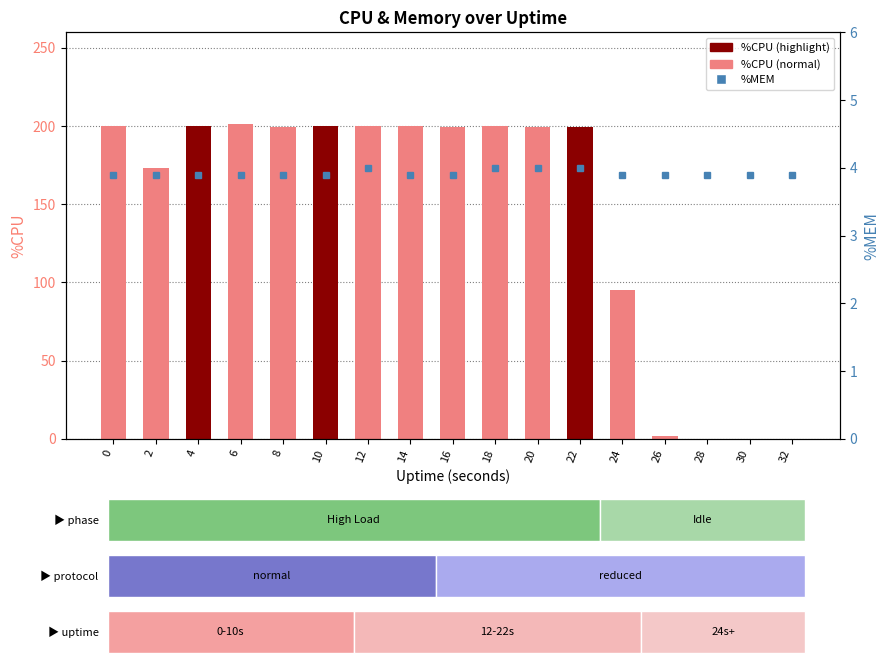

What is the greatest value displayed?

201.6